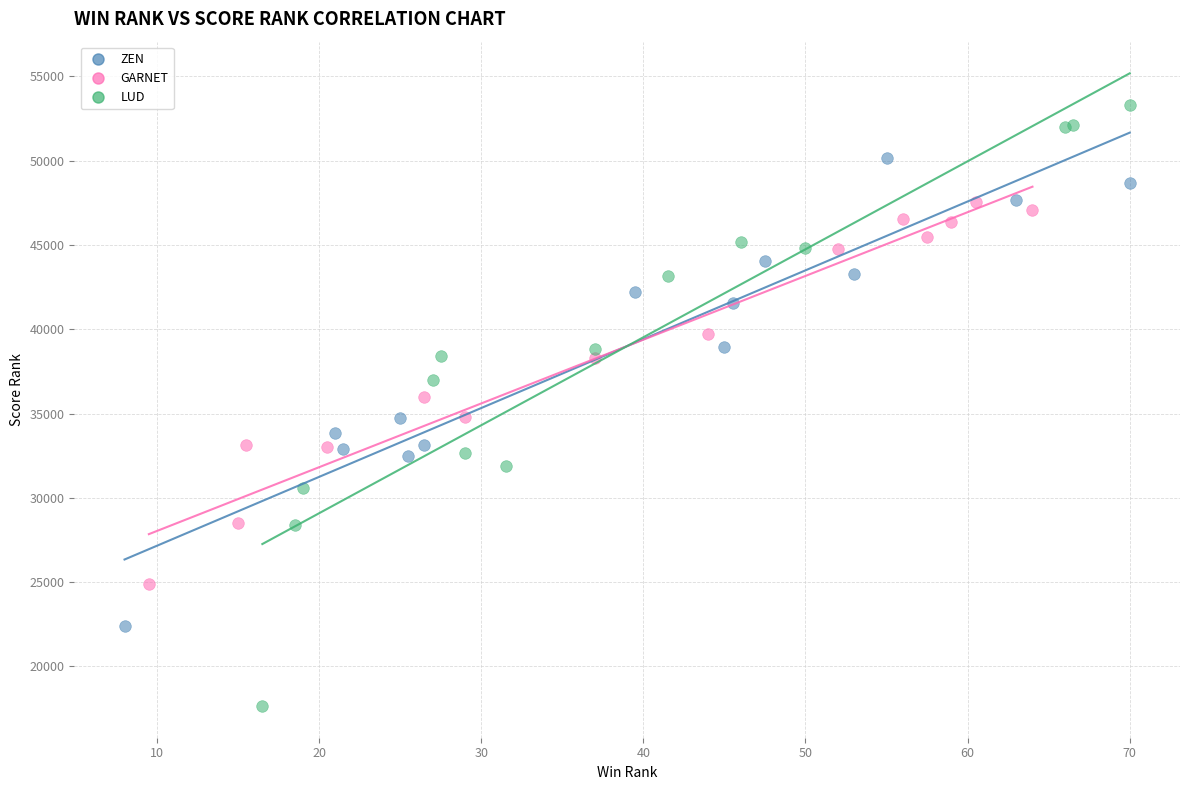

Which series contains the highest Y value?

LUD